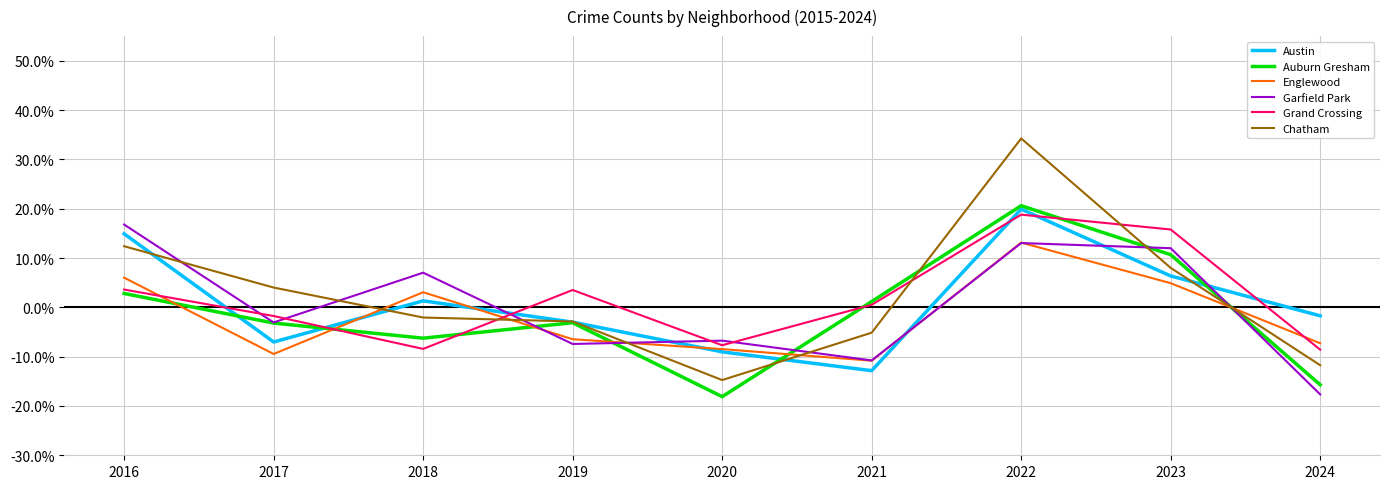

What is the total value across all series at 2022?

119.7